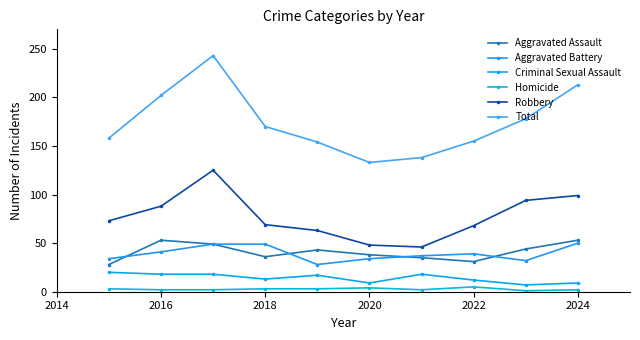

What is the average value of the Homicide series?

3